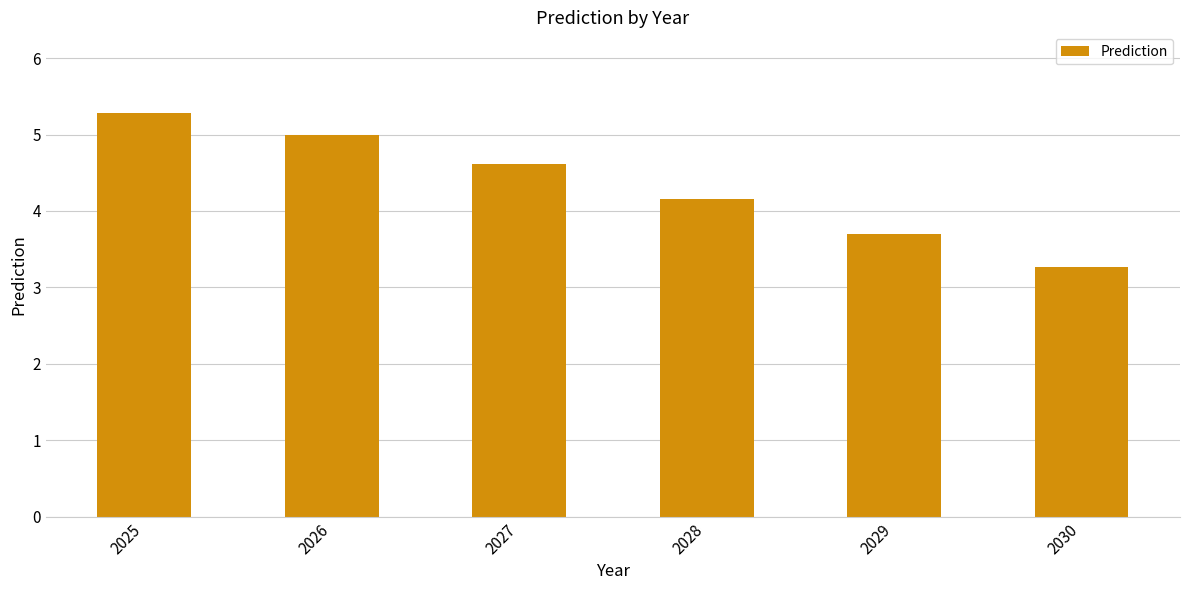

The chart shows a value of 4.6 at 2027. True or false?

True